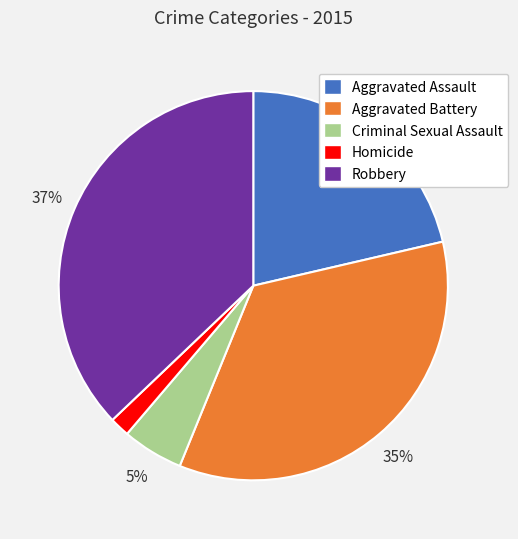

Is it true that Criminal Sexual Assault is 1% of the pie?

False